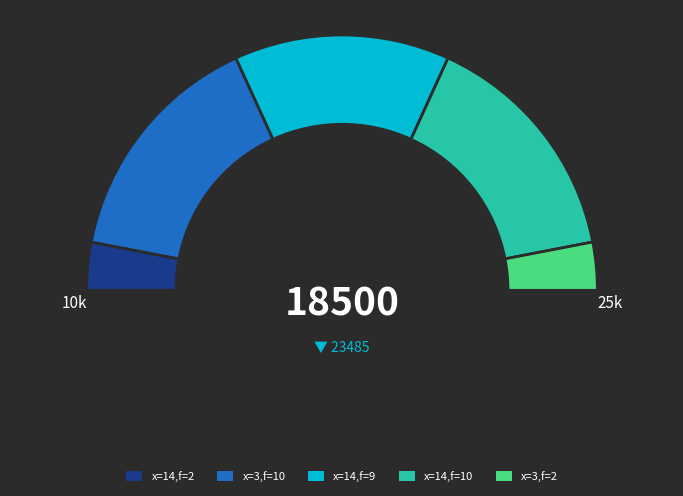

To the nearest percent, what portion does x_levels=14, facet=9 represent?

27%